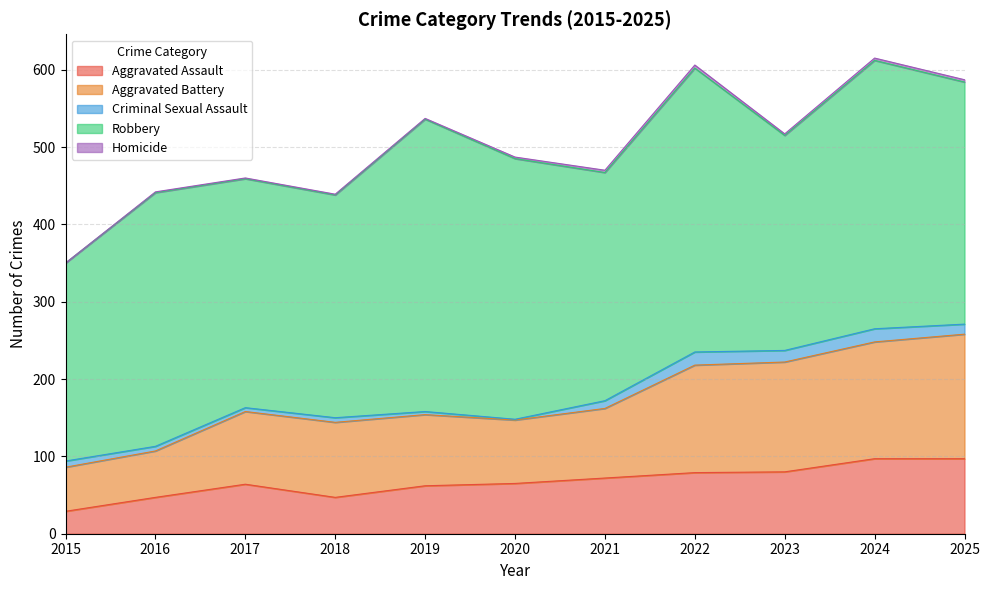

The value of Criminal Sexual Assault at 2016 is 6. True or false?

True